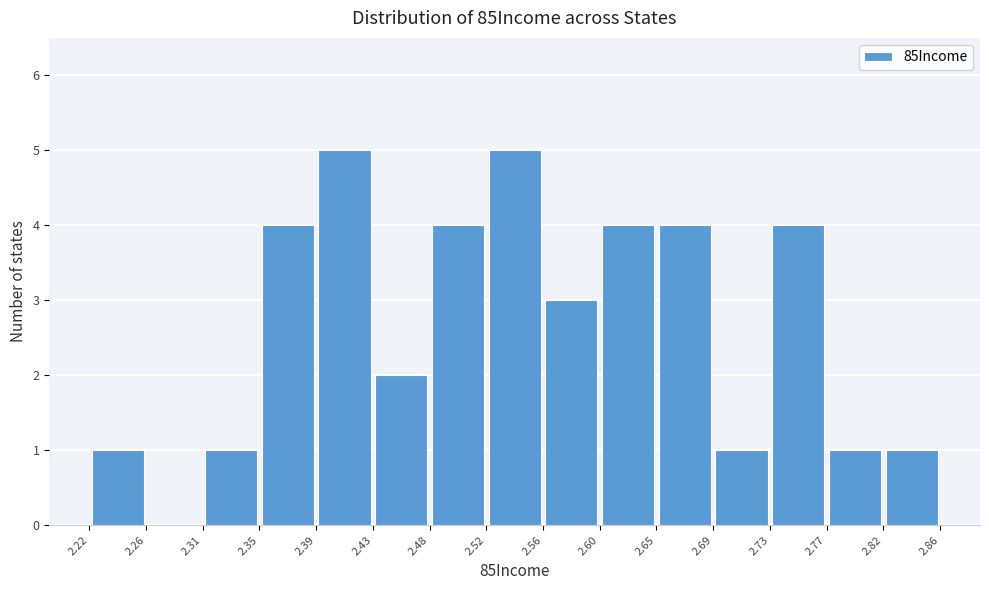

Reading left to right, transcribe this chart: for each bar, give the range it covers on the x-axis and its height. The values are not printed on the chart, so give them approximately, as read against the axis.

2.22 to 2.26: 1
2.26 to 2.31: 0
2.31 to 2.35: 1
2.35 to 2.39: 4
2.39 to 2.43: 5
2.43 to 2.48: 2
2.48 to 2.52: 4
2.52 to 2.56: 5
2.56 to 2.60: 3
2.60 to 2.65: 4
2.65 to 2.69: 4
2.69 to 2.73: 1
2.73 to 2.77: 4
2.77 to 2.82: 1
2.82 to 2.86: 1